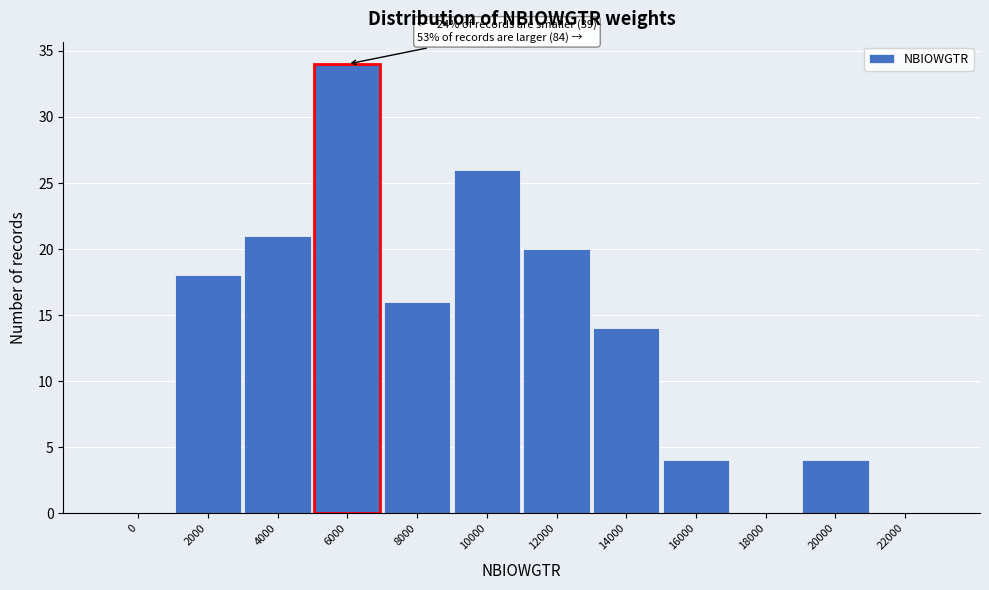

Reading right to left, transcribe all the data shown in this chart.

22000=0	20000=4	18000=0	16000=4	14000=14	12000=20	10000=26	8000=16	6000=34	4000=21	2000=18	0=0